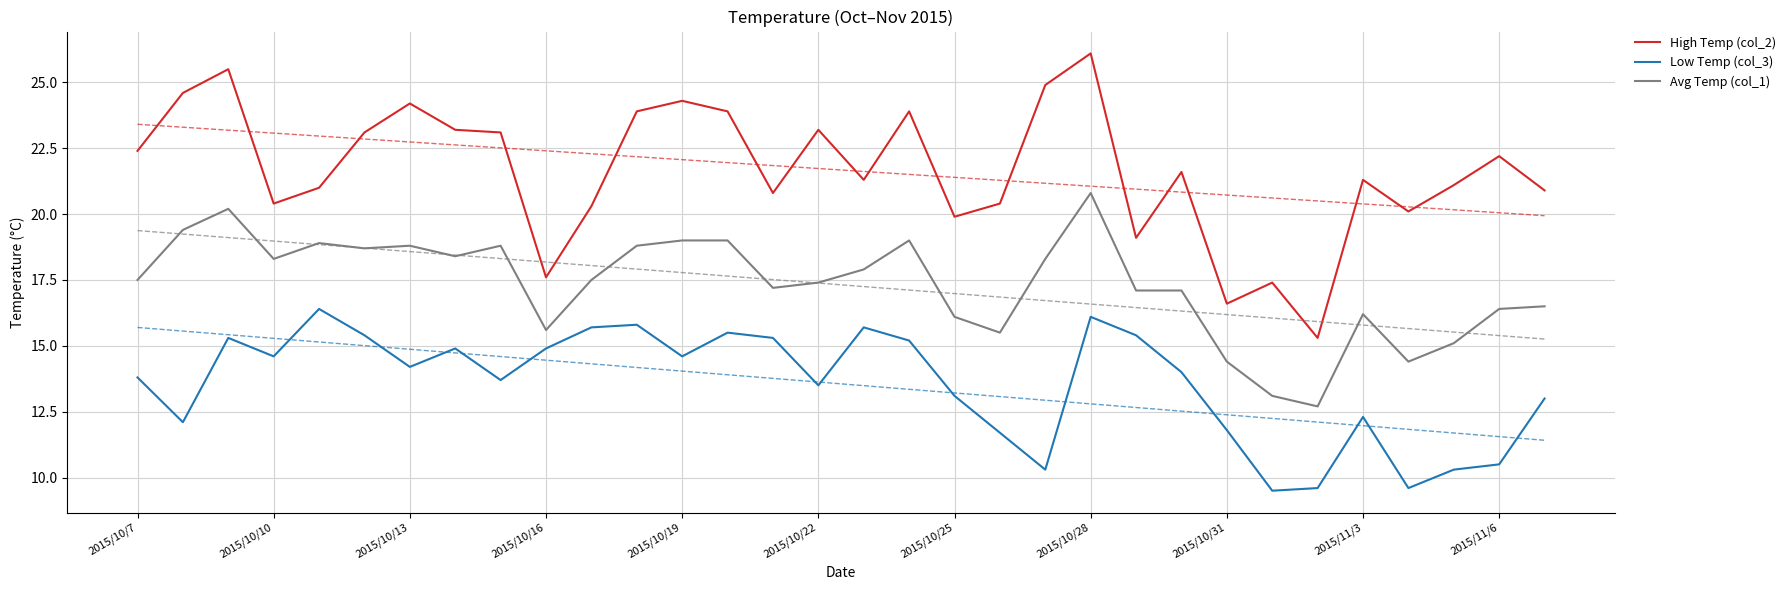

What position from the right is 11?

21